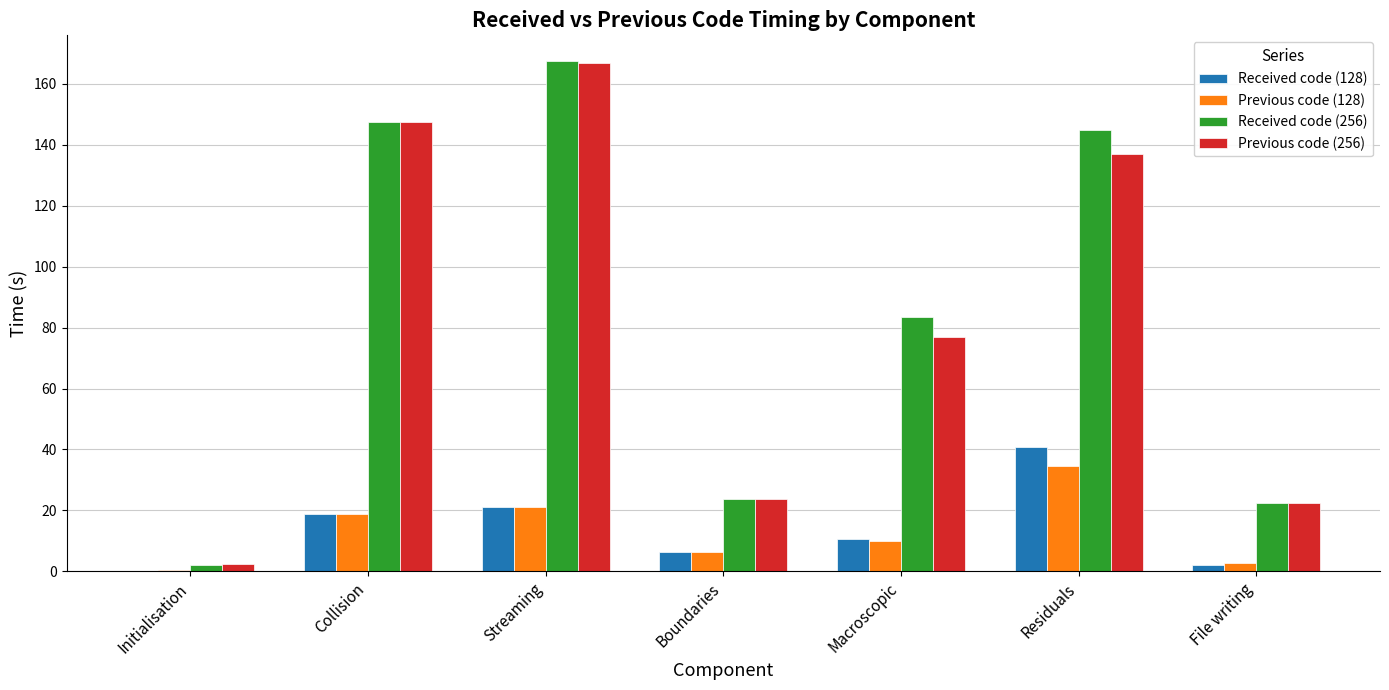

What is the difference between the Previous code (256) values at Collision and Macroscopic?

70.5